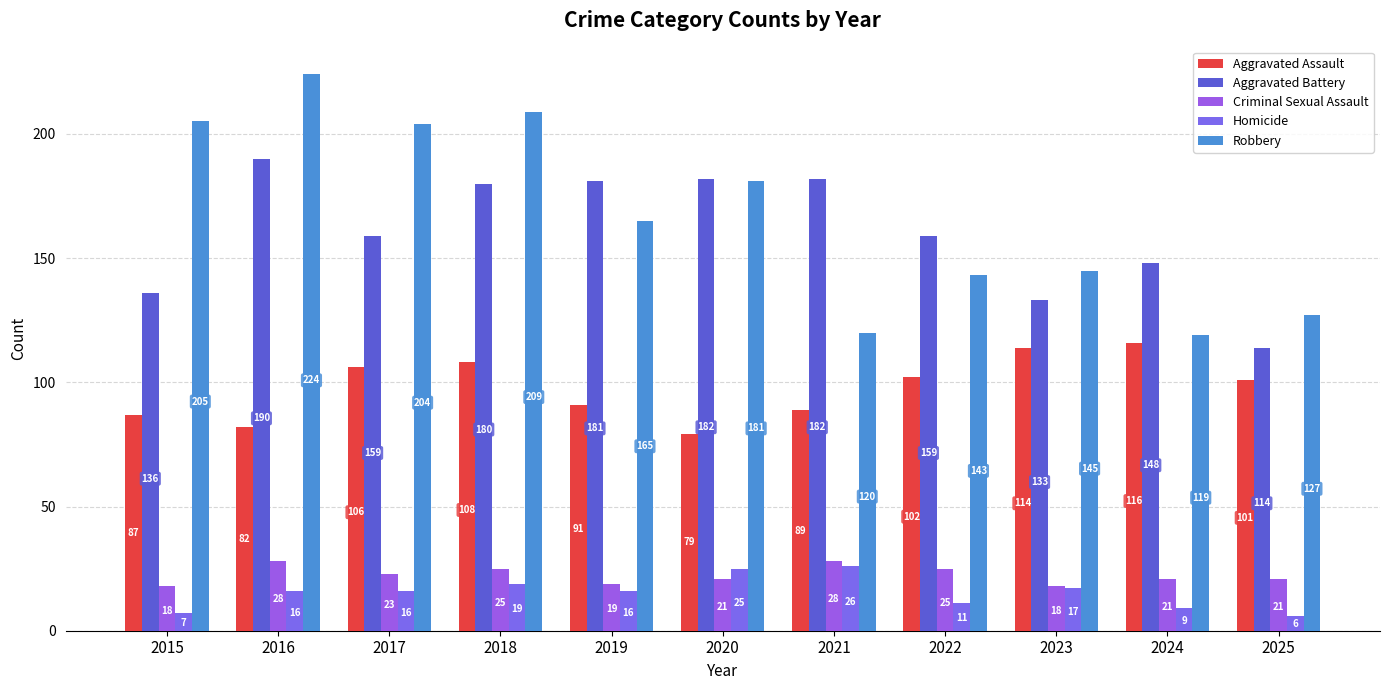

How many bars are there in total?

55